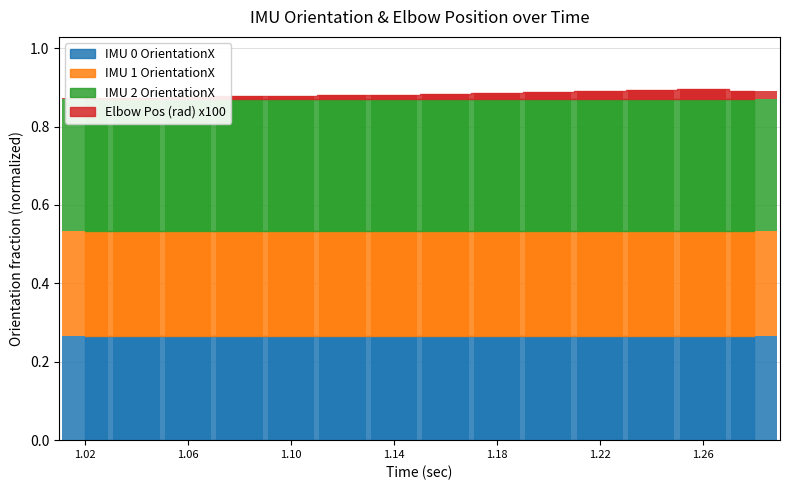

What position from the left is 1.1?

5